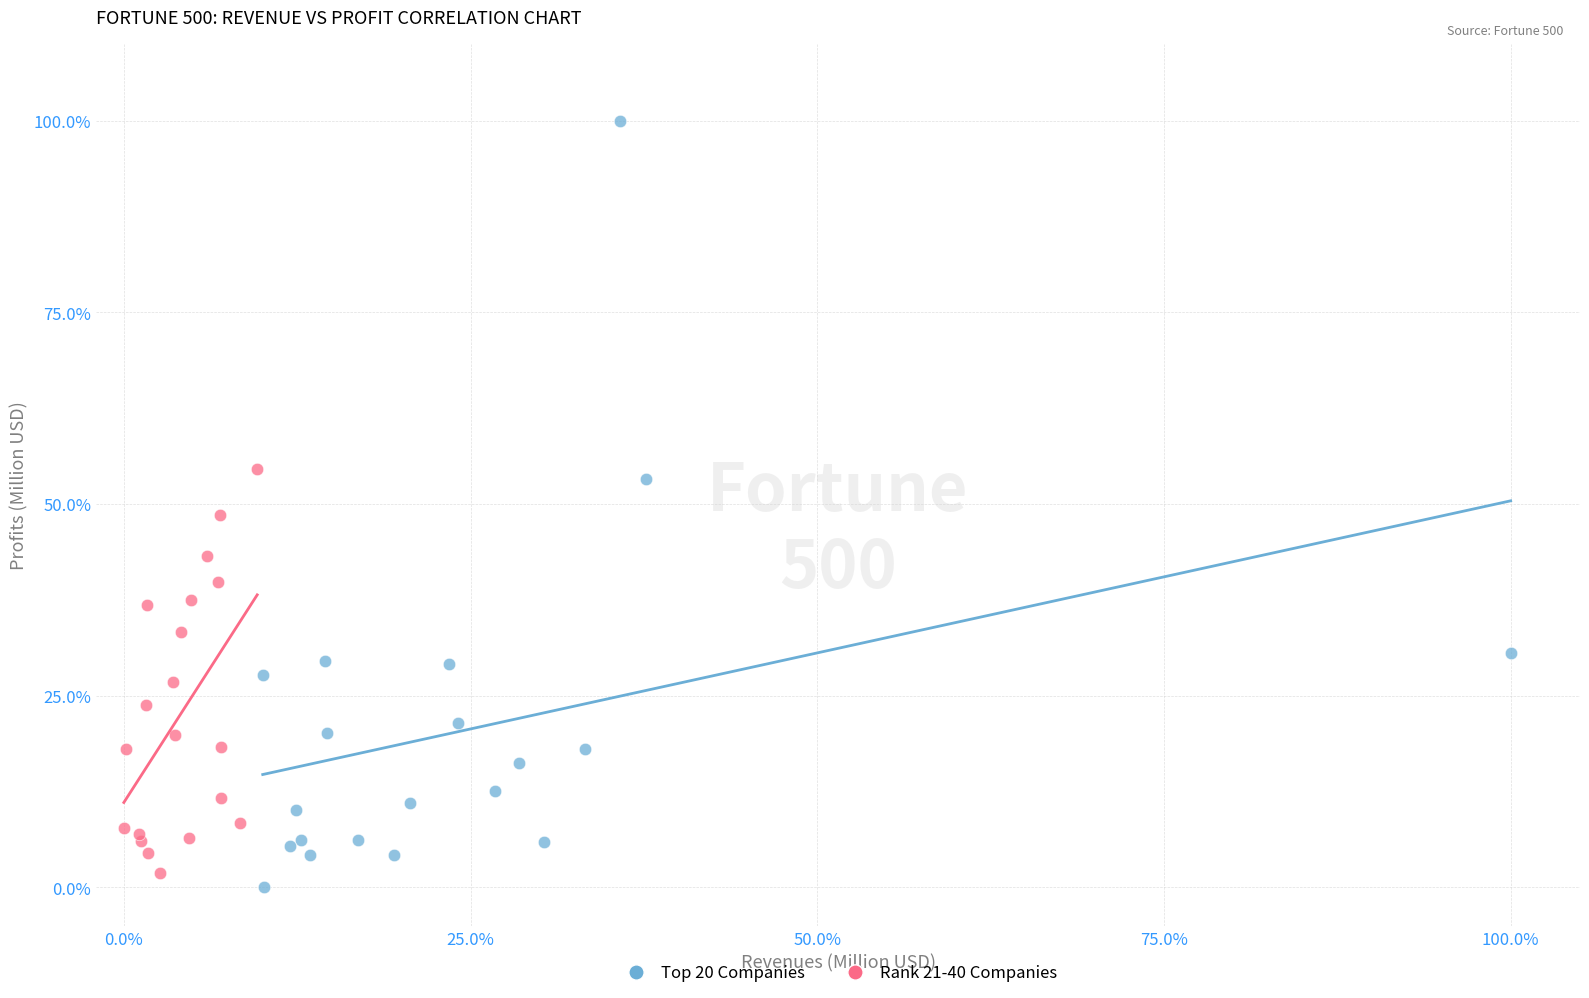

Which series has the largest Y range (max minus min)?

Top 20 Companies